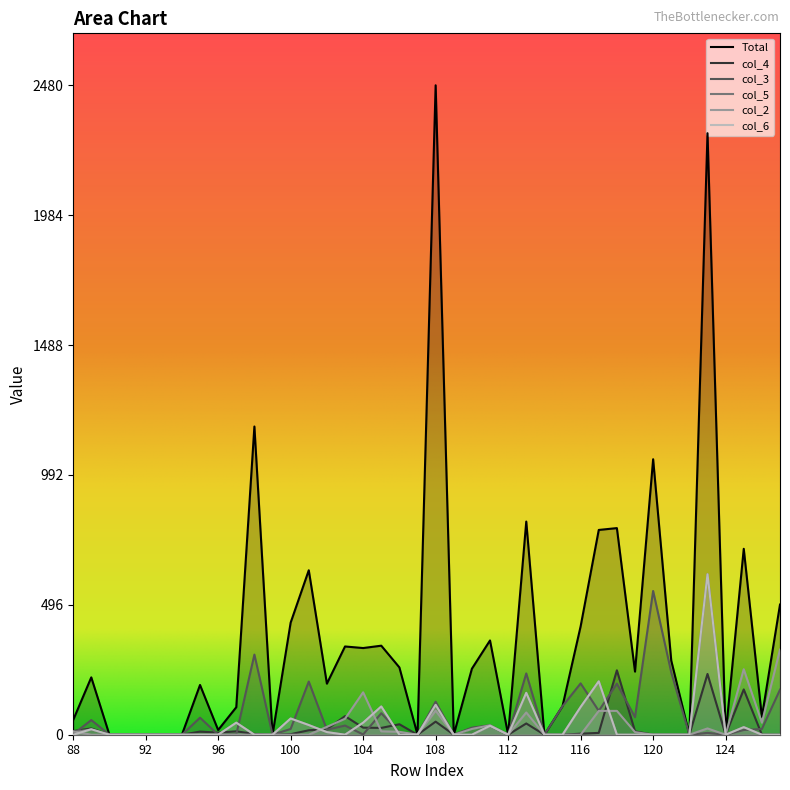

True or false: col_3 and Total intersect in this chart.

False